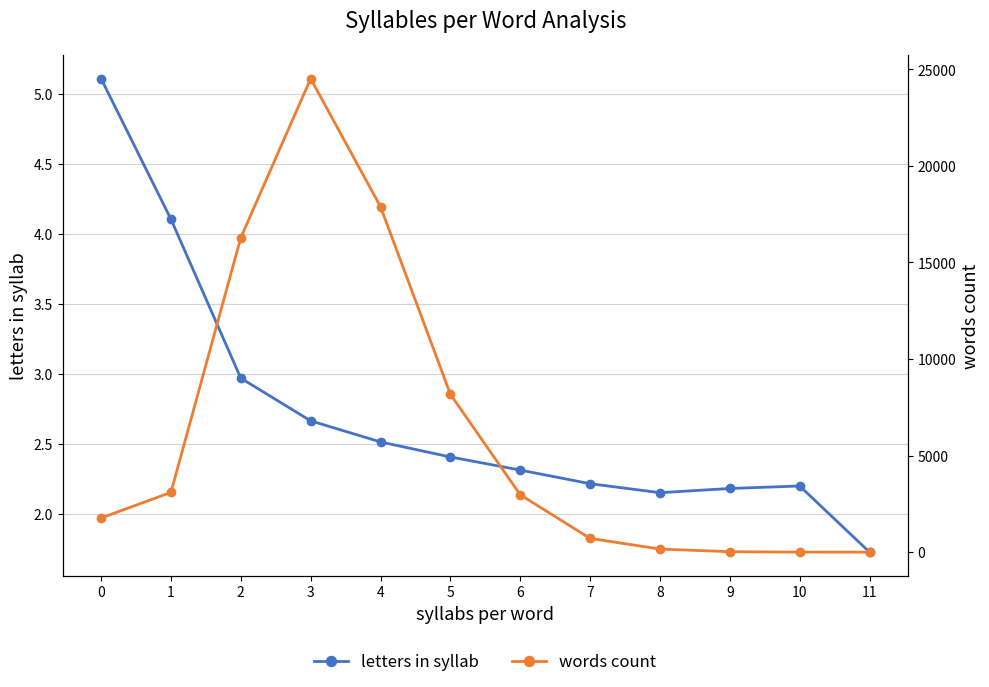

At which category is the sum across all series the highest?

3